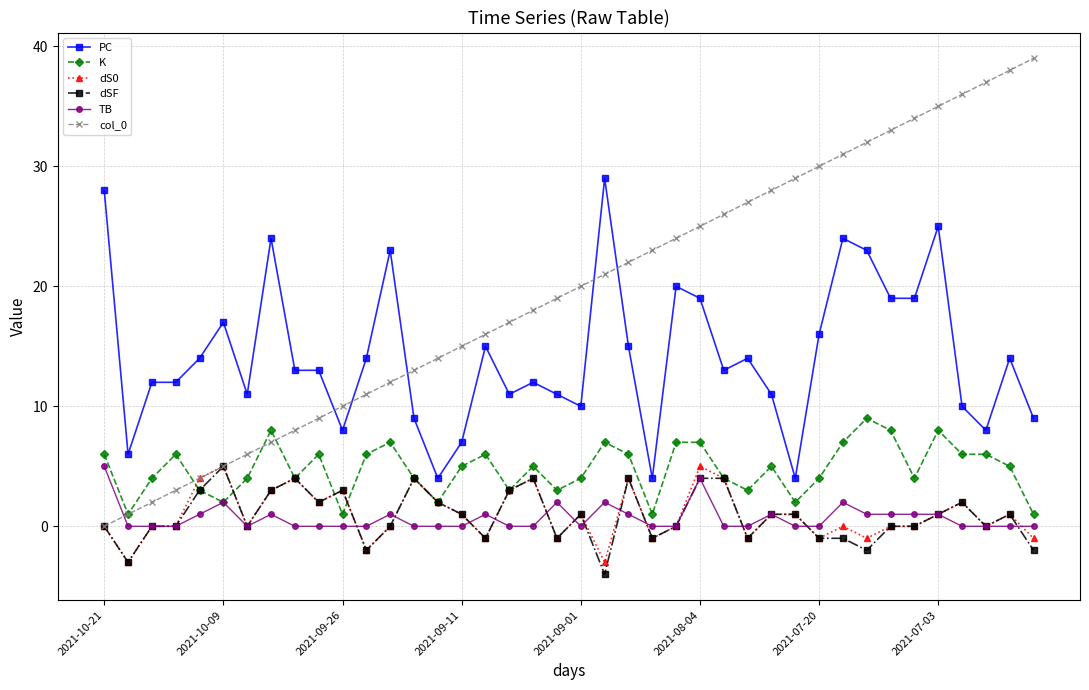

True or false: PC and dS0 intersect in this chart.

False